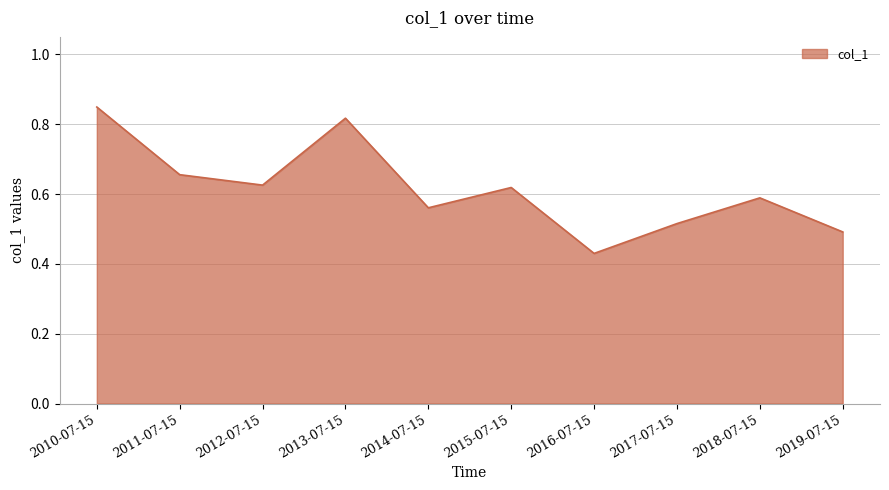

At which label is the value closest to 0?

2016-07-15